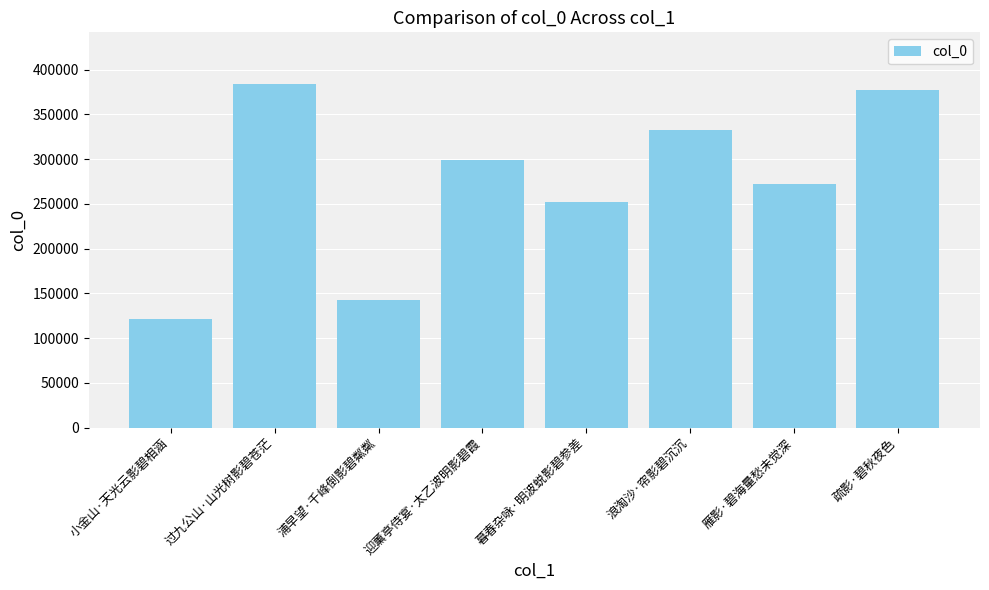

The chart shows a value of 251851 at 暮春杂咏·明波蜕影碧参差. True or false?

True